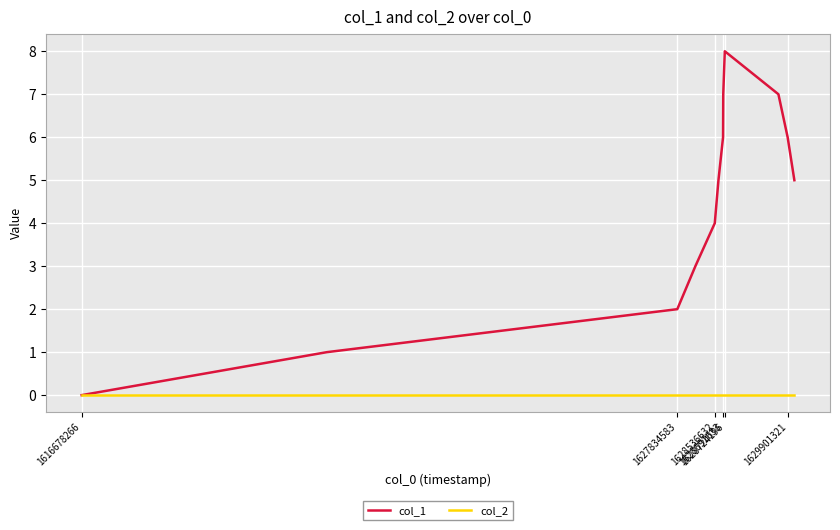

Rank the series by their average value, from highest to lowest.

col_1, col_2